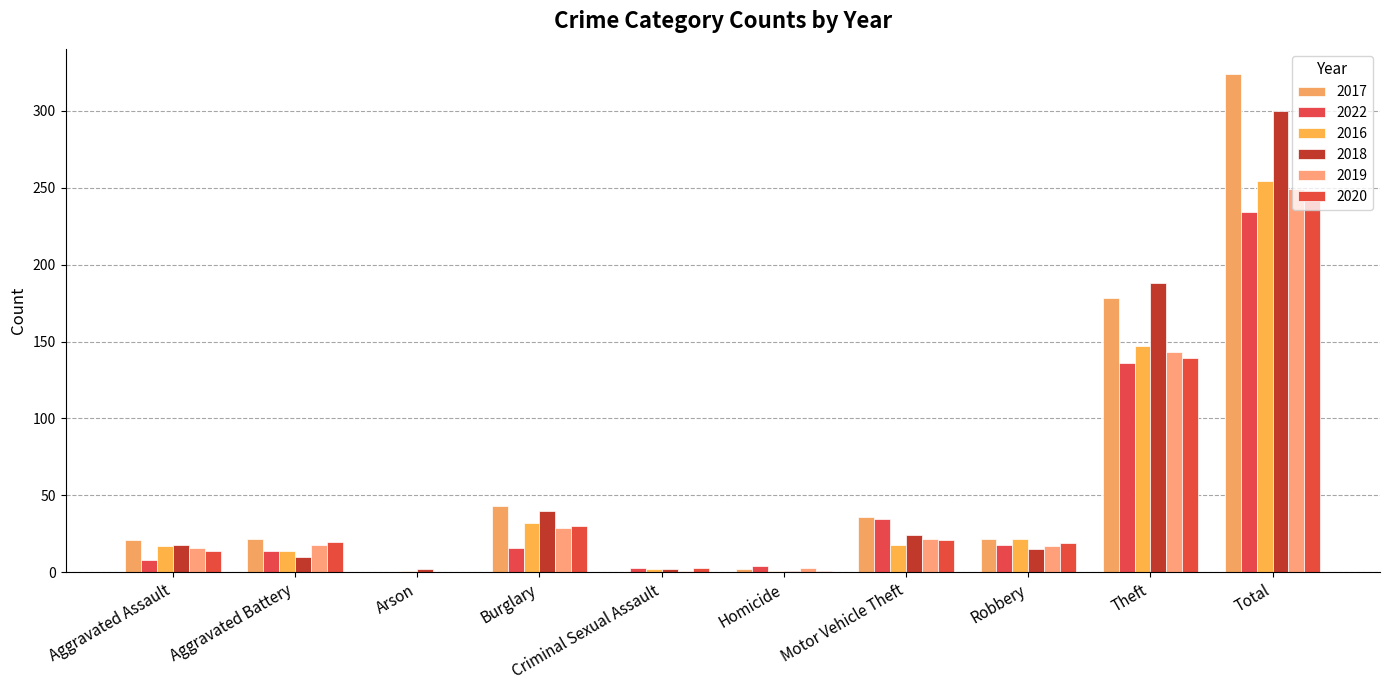

The value of 2018 at Aggravated Assault is 18. True or false?

True